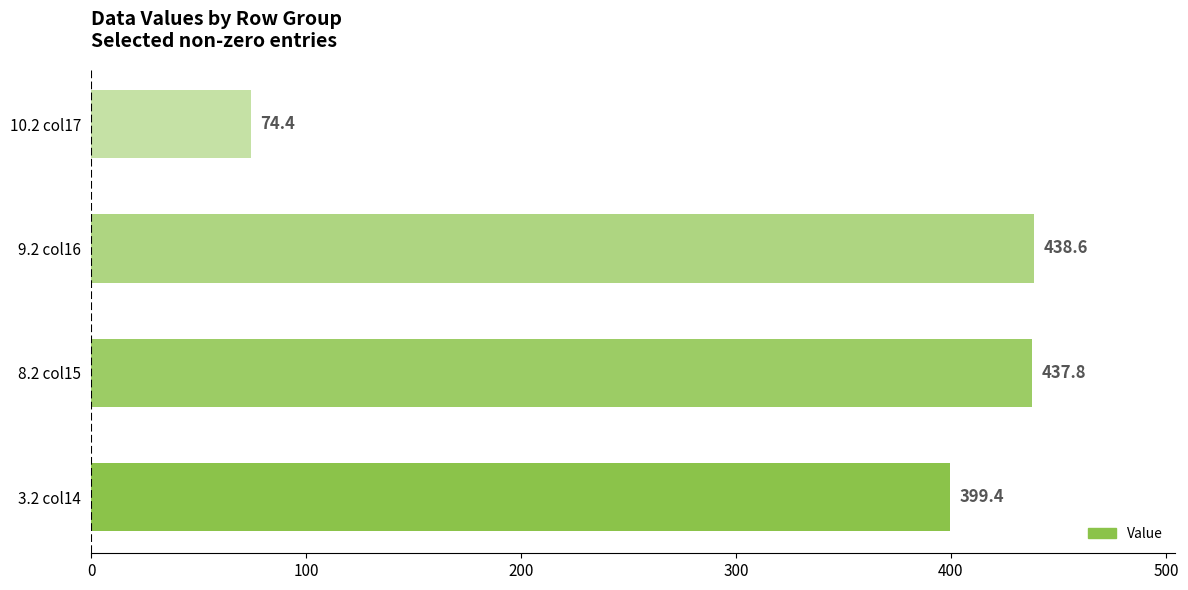

What is the difference between the second highest and minimum values?

363.5